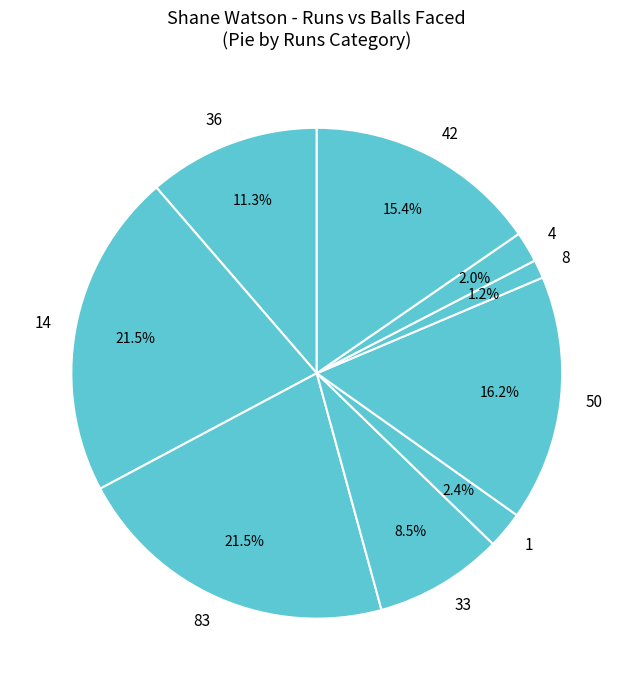

Count the number of slices in the pie.

9